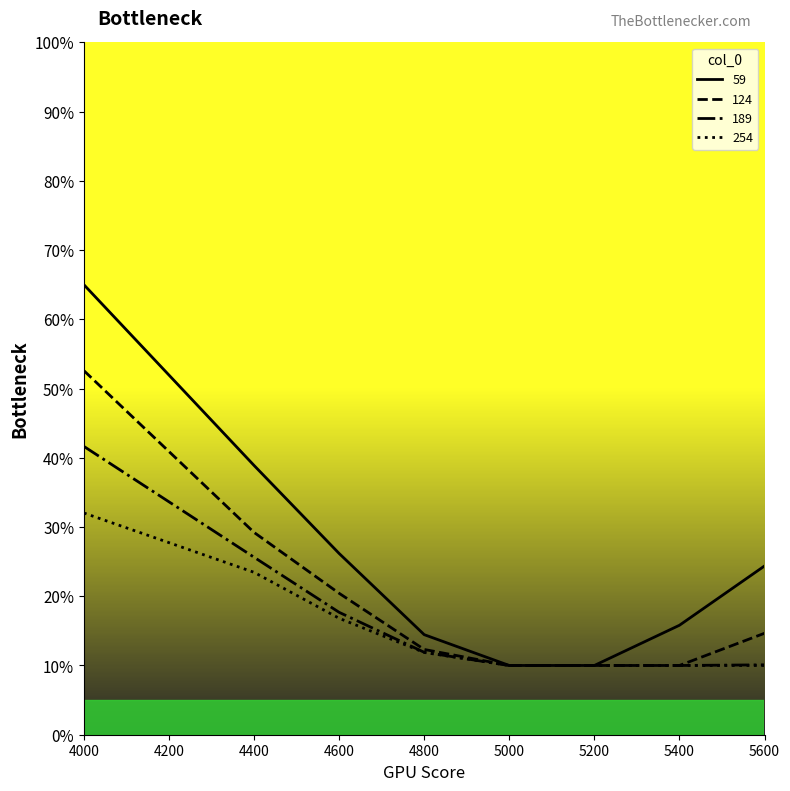

At which category is the sum across all series the highest?

4000